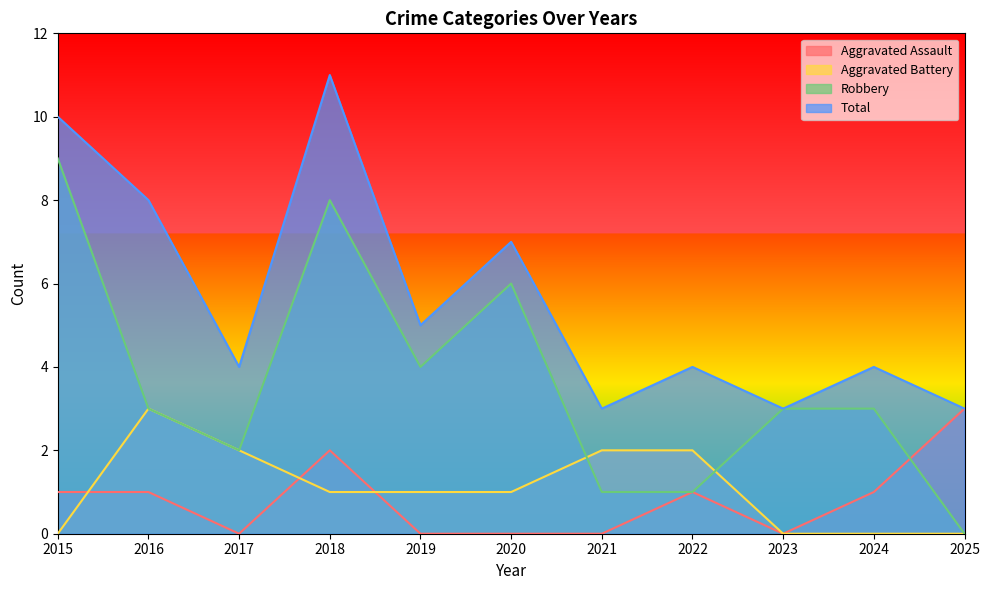

What is the average value of the Aggravated Assault series?

1